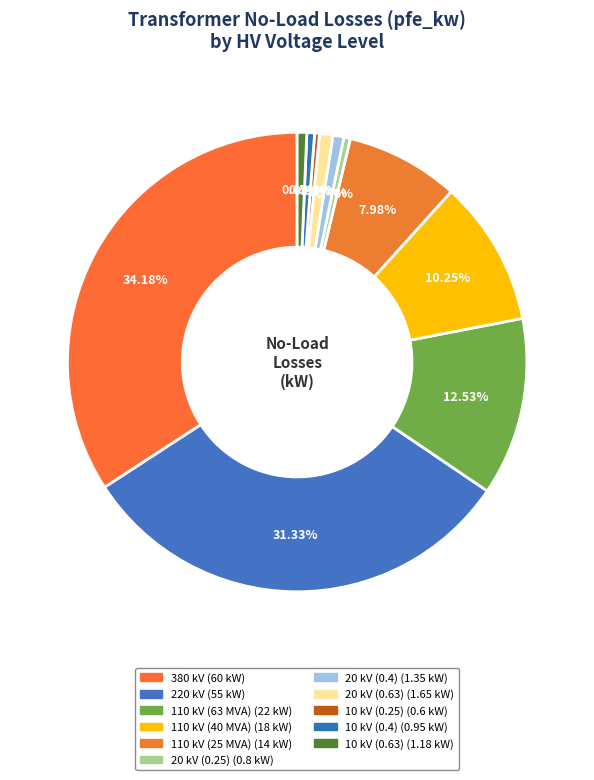

What is the largest slice in the pie chart?

380 kV